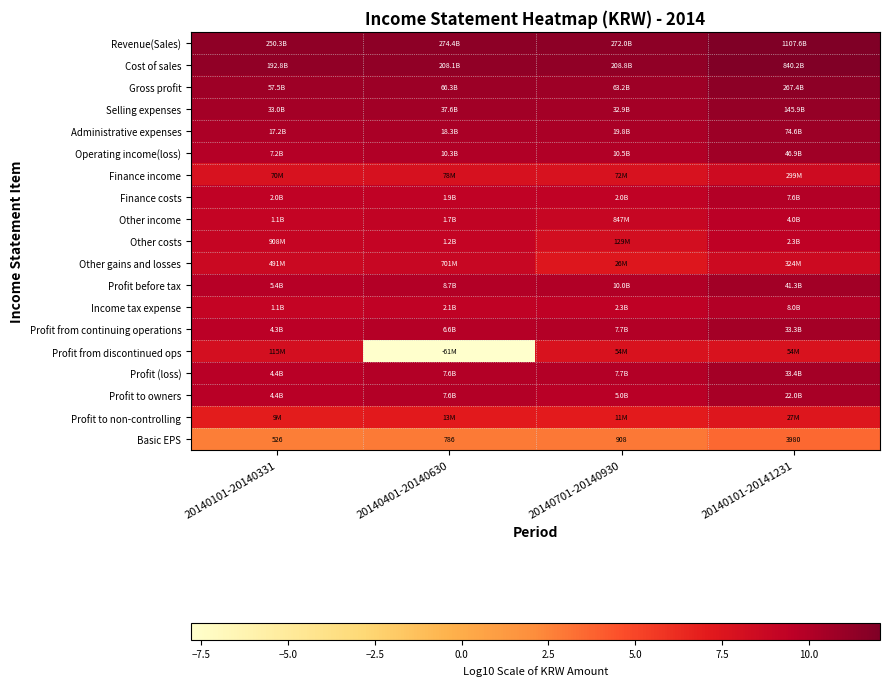

Which series has the largest total across all categories?

Revenue(Sales)